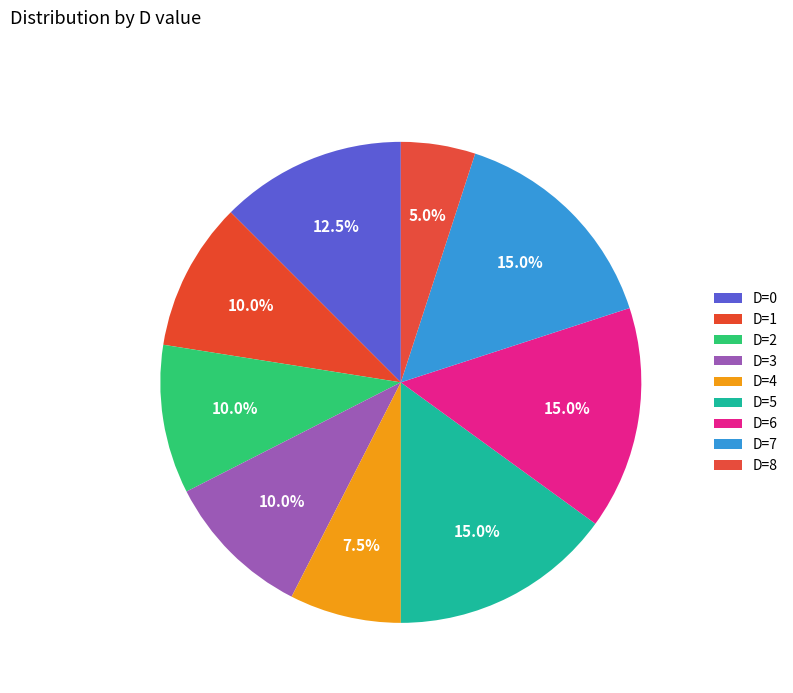

How many slices are in this pie chart?

9